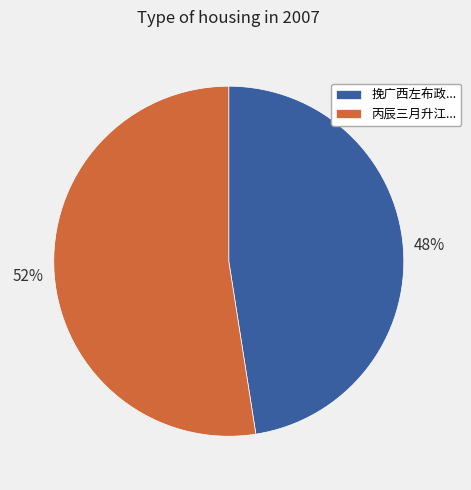

To the nearest percent, what is the combined percentage of 丙辰三月升江... and 挽广西左布政...?

100%